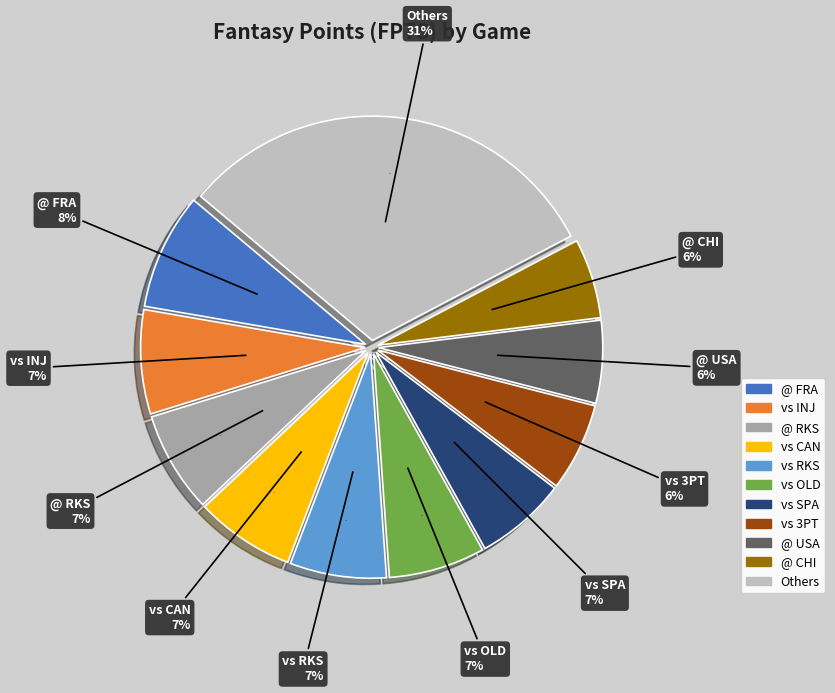

Is there a majority slice in this chart?

No